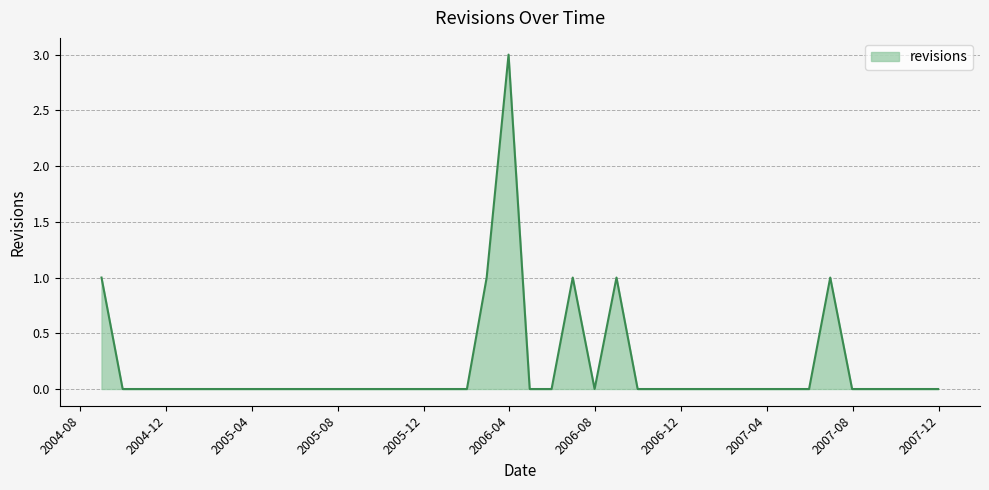

Reading left to right, extract all data points from this chart.

1	0	0	0	0	0	0	0	0	0	0	0	0	0	0	0	0	0	1	3	0	0	1	0	1	0	0	0	0	0	0	0	0	0	1	0	0	0	0	0